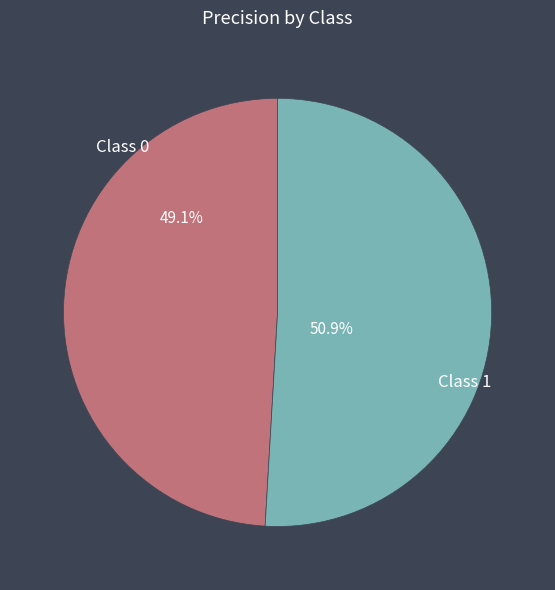

Is it true that 1 is 51% of the pie?

True